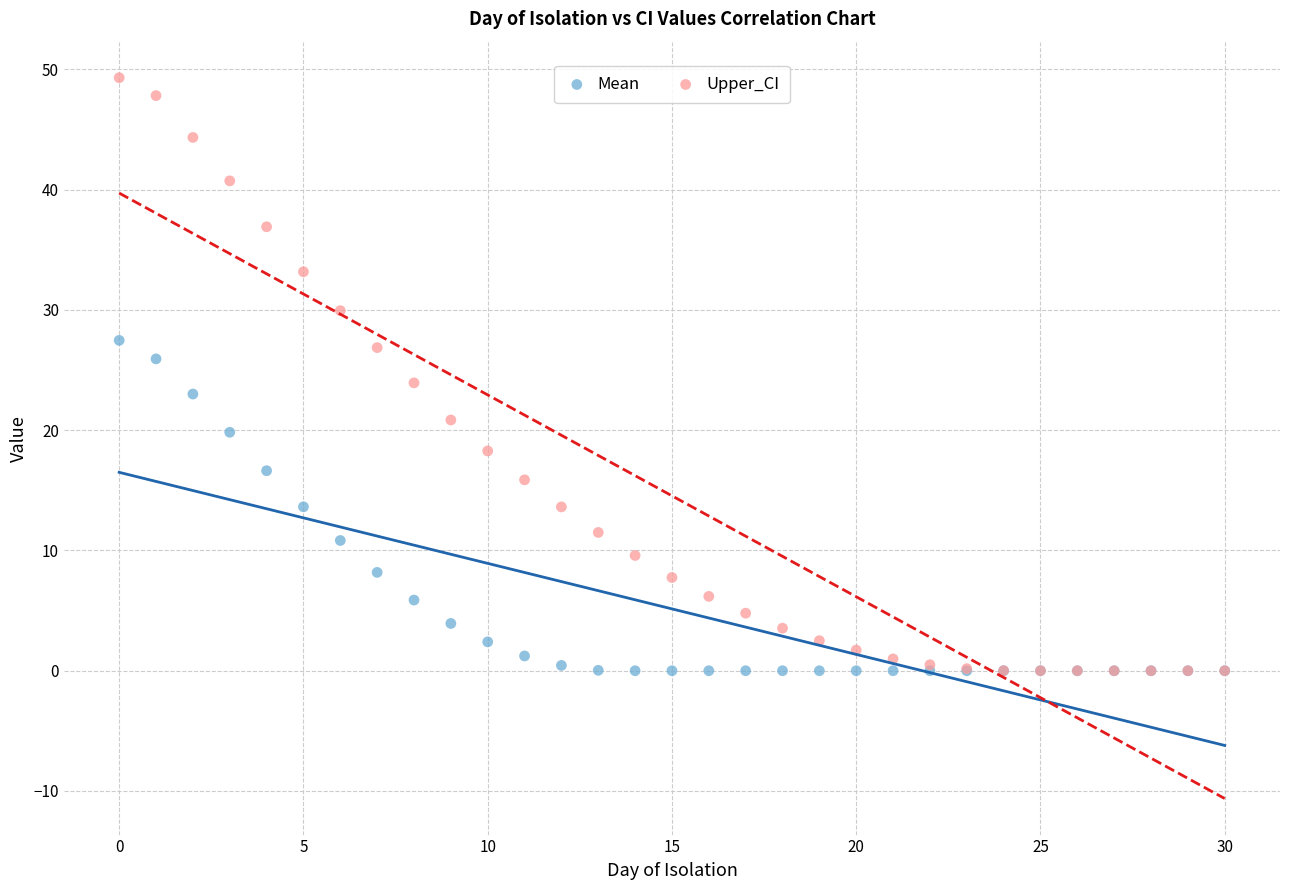

What are all the series names shown in the legend?

Mean, Upper_CI